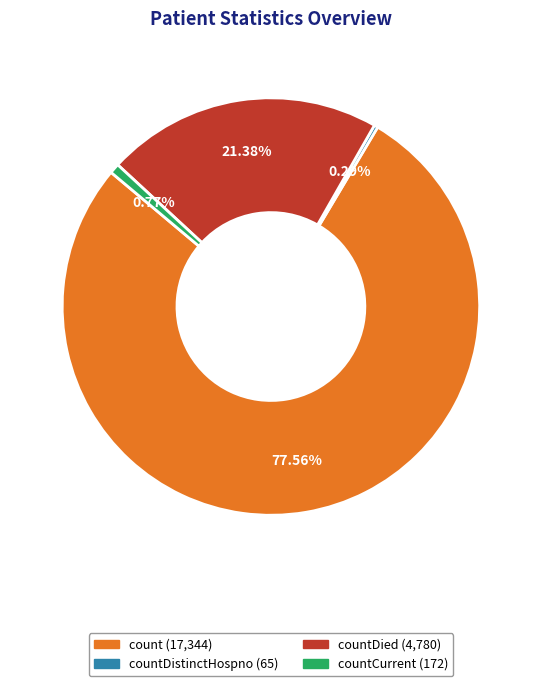

Is there any slice that represents more than half of the pie?

Yes